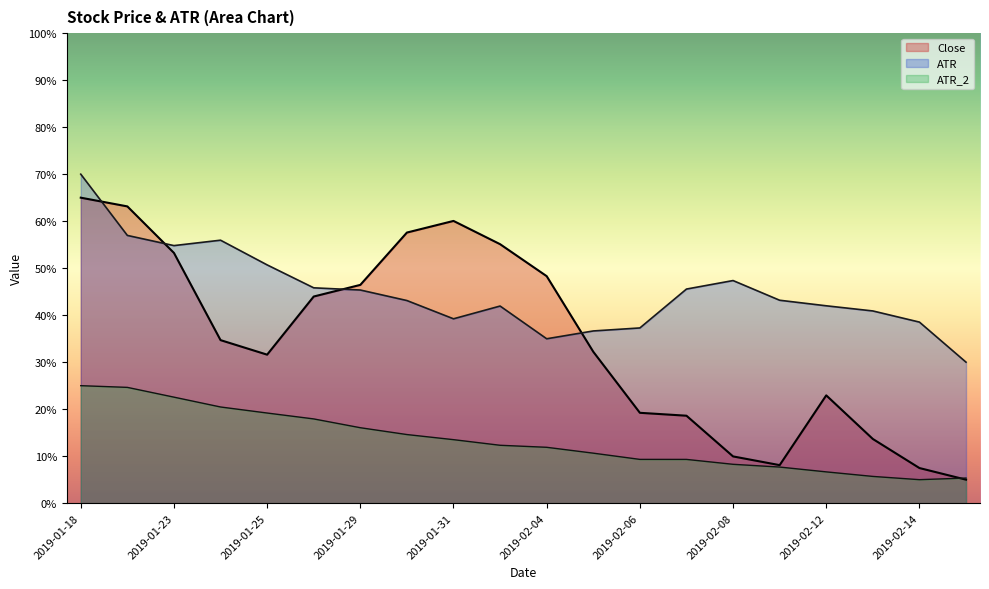

What is the minimum value shown in the chart?

5.0